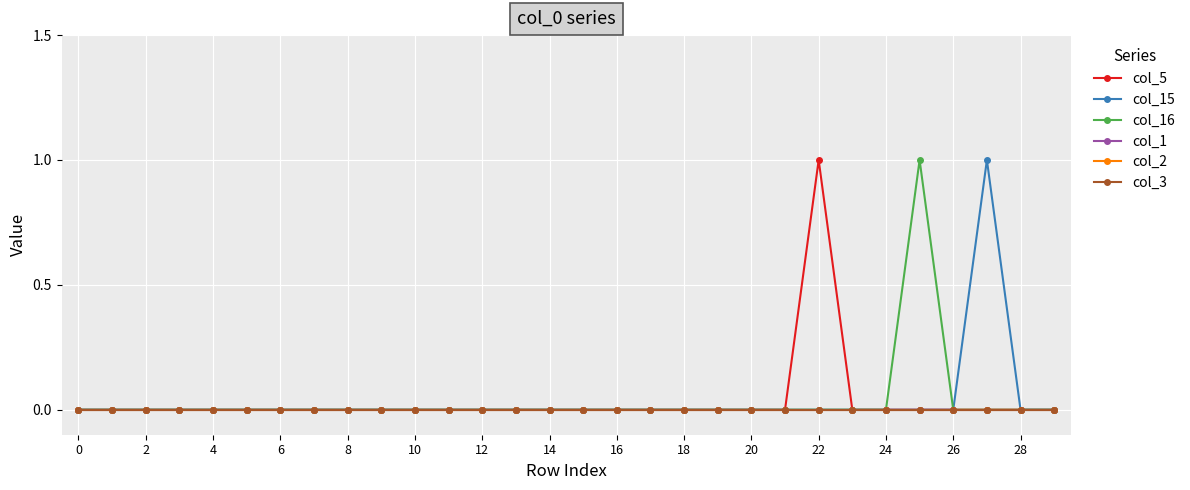

Does the chart have visible grid lines?

Yes